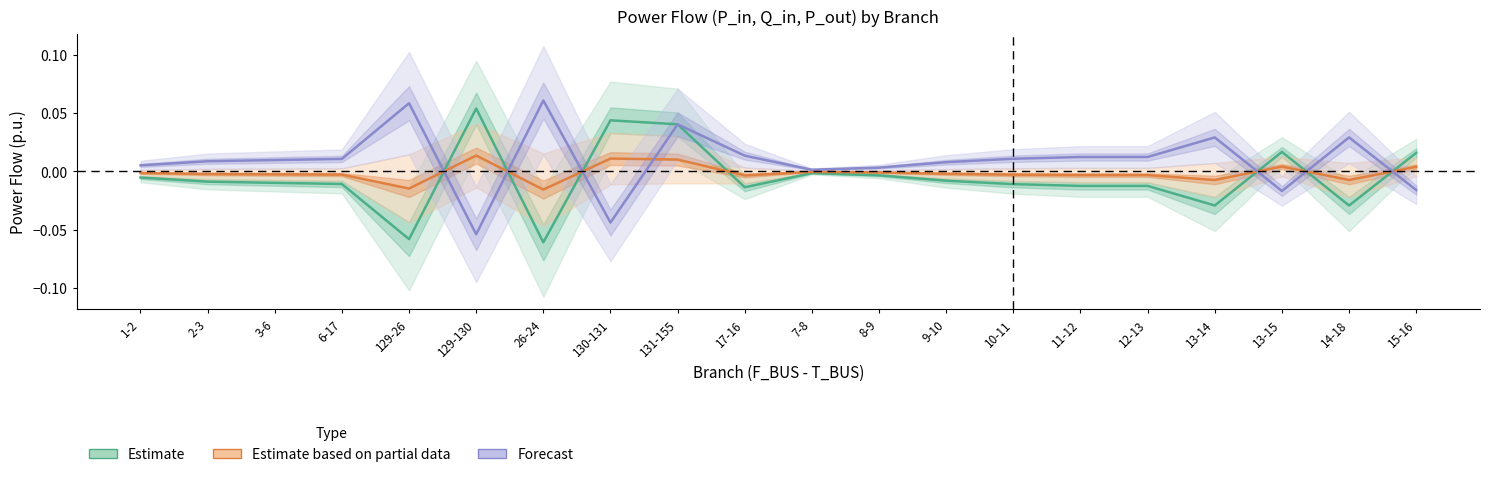

Reading right to left, list all the values displayed in this chart.

Estimate: 15-16=0.0	14-18=-0.0	13-15=0.0	13-14=-0.0	12-13=-0.0	11-12=-0.0	10-11=-0.0	9-10=-0.0	8-9=-0.0	7-8=-0.0	17-16=-0.0	131-155=0.0	130-131=0.0	26-24=-0.1	129-130=0.1	129-26=-0.1	6-17=-0.0	3-6=-0.0	2-3=-0.0	1-2=-0.0
Estimate based on partial data: 15-16=0.0	14-18=-0.0	13-15=0.0	13-14=-0.0	12-13=-0.0	11-12=-0.0	10-11=-0.0	9-10=-0.0	8-9=-0.0	7-8=-0.0	17-16=-0.0	131-155=0.0	130-131=0.0	26-24=-0.0	129-130=0.0	129-26=-0.0	6-17=-0.0	3-6=-0.0	2-3=-0.0	1-2=-0.0
Forecast: 15-16=-0.0	14-18=0.0	13-15=-0.0	13-14=0.0	12-13=0.0	11-12=0.0	10-11=0.0	9-10=0.0	8-9=0.0	7-8=0.0	17-16=0.0	131-155=0.0	130-131=-0.0	26-24=0.1	129-130=-0.1	129-26=0.1	6-17=0.0	3-6=0.0	2-3=0.0	1-2=0.0